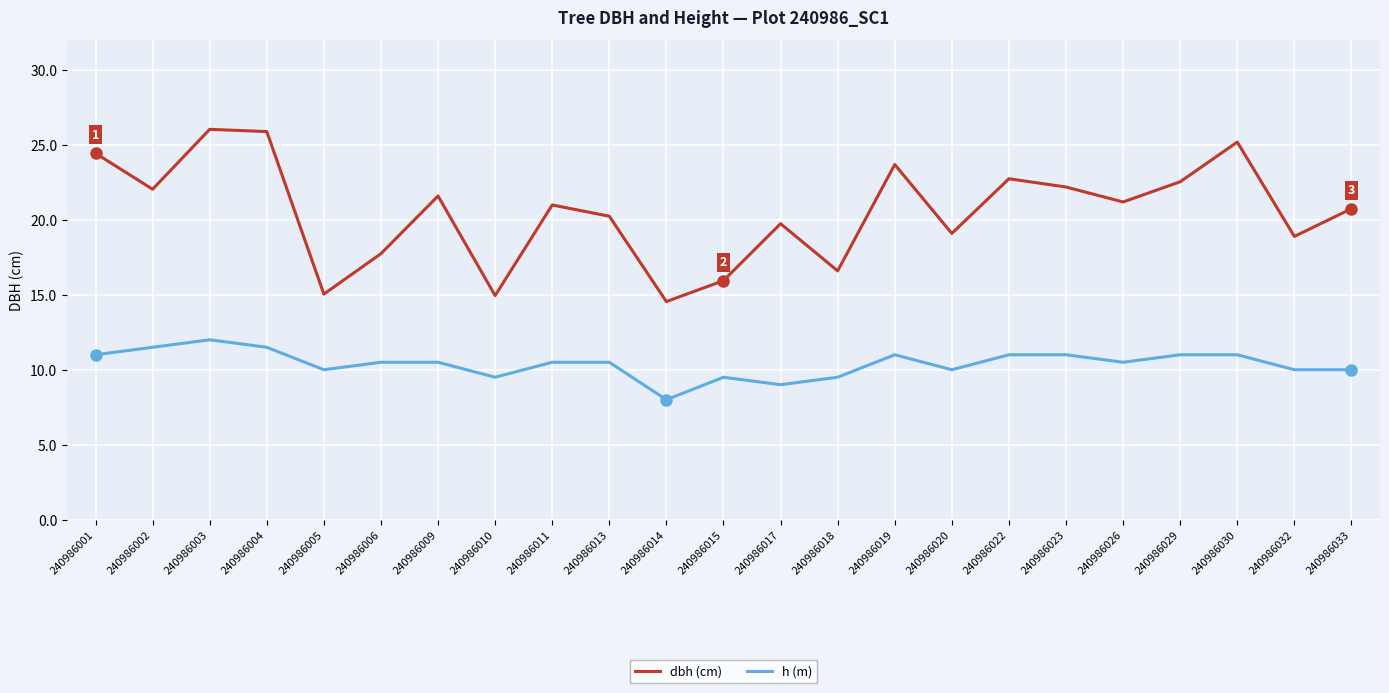

What is the spread (max minus min) of values at 240986030?

14.2